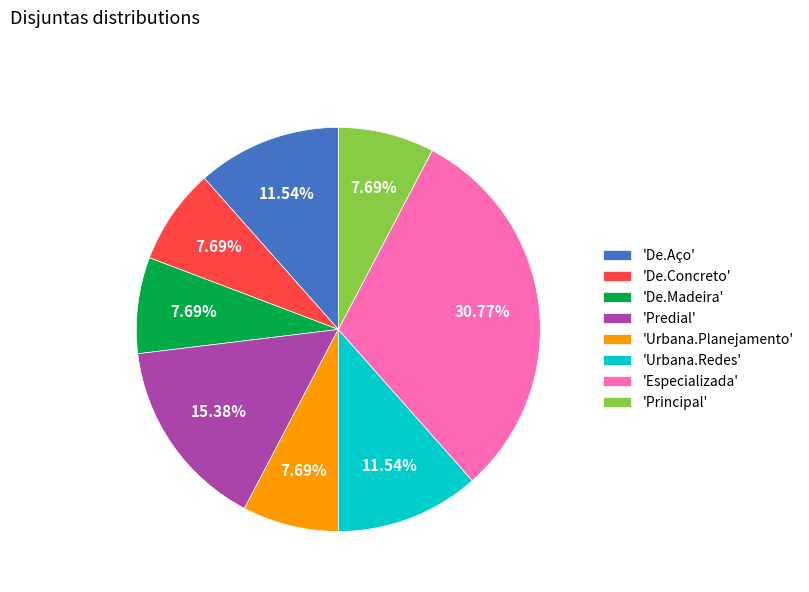

How many segments does this pie chart have?

8